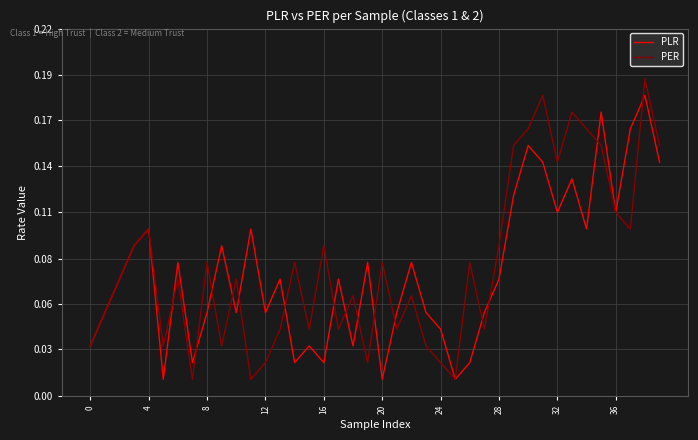

What is the difference between the second highest and minimum values in the PER series?

0.2